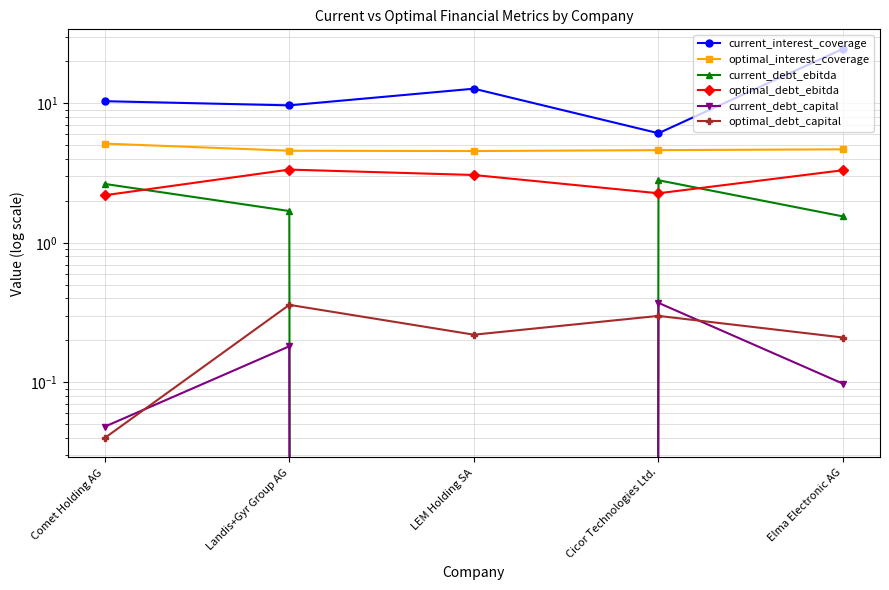

Between Cicor Technologies Ltd. and Landis+Gyr Group AG, which is larger?

Landis+Gyr Group AG